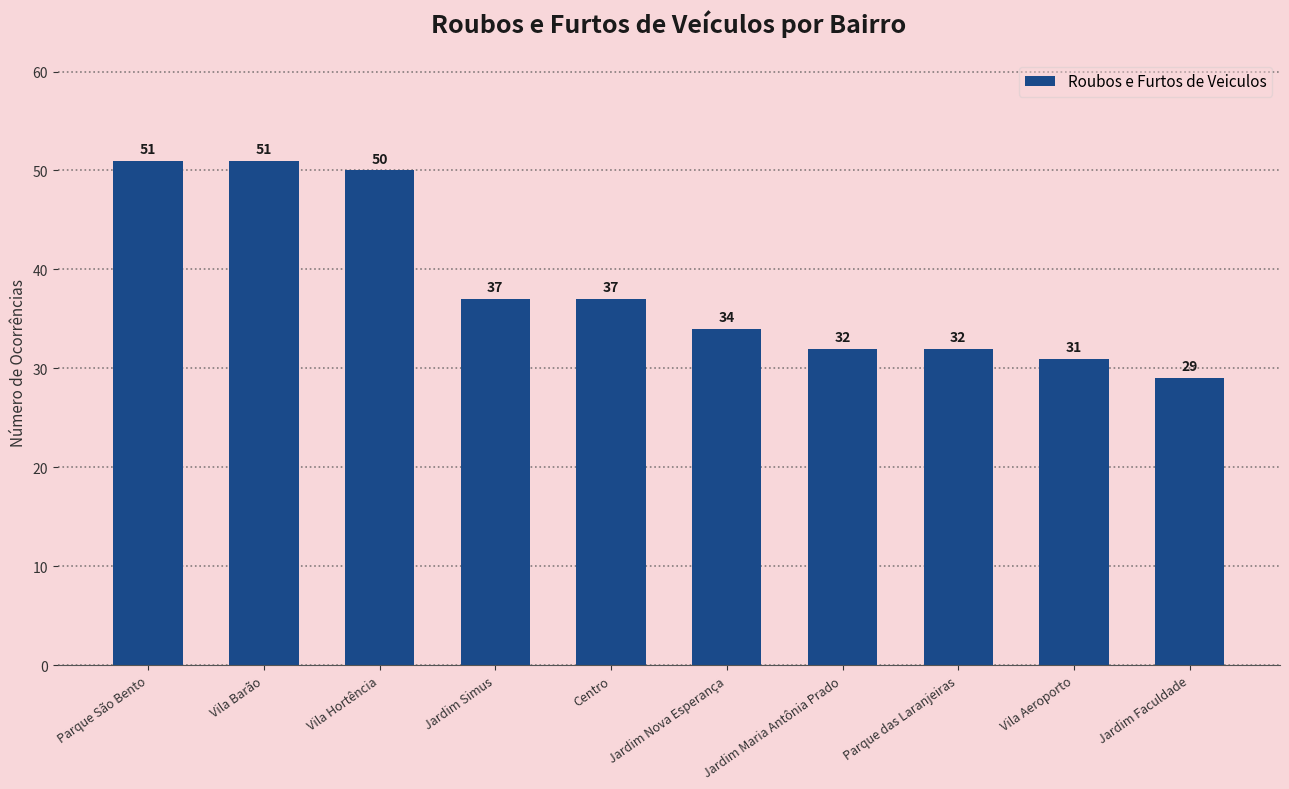

What is the label of the 3rd bar from the right?

Parque das Laranjeiras